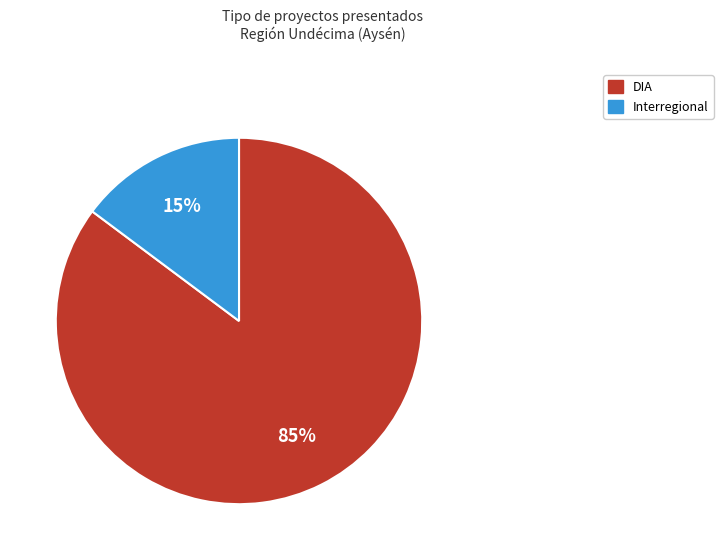

Which category has the smallest portion of the pie?

Interregional